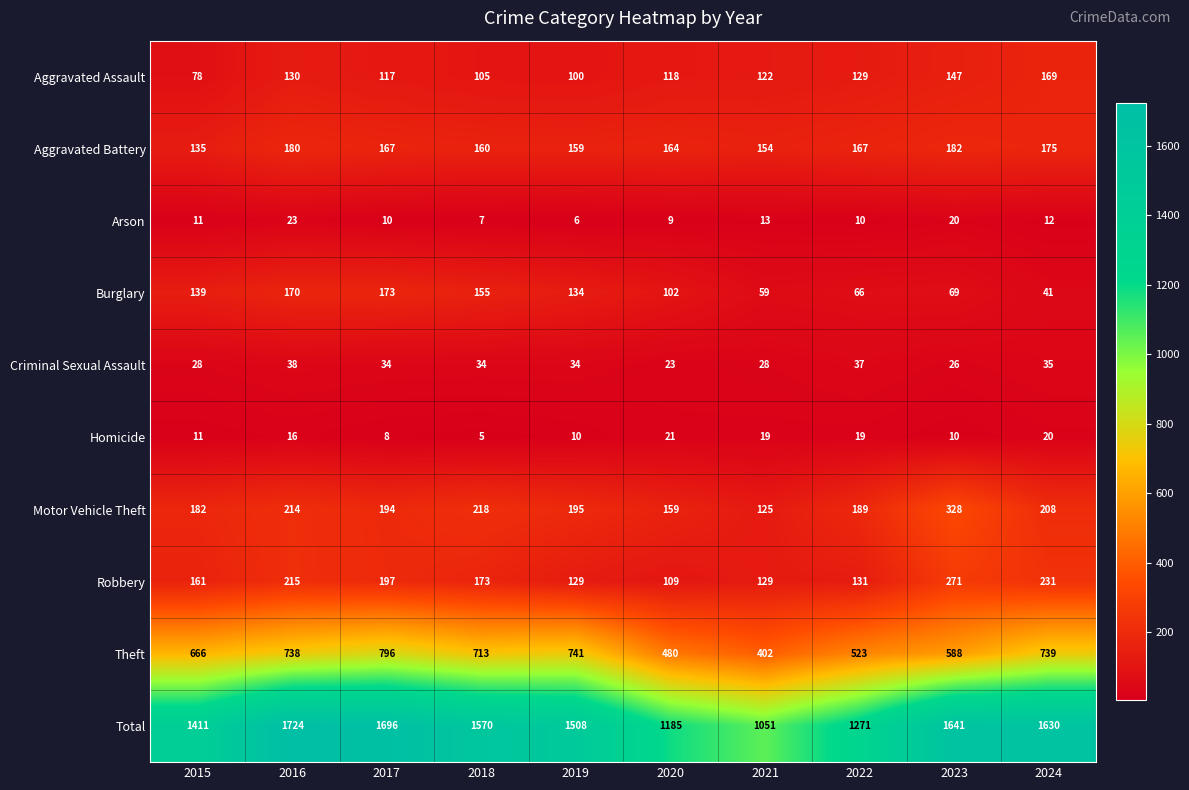

The value of Homicide at 2015 is 11. True or false?

True